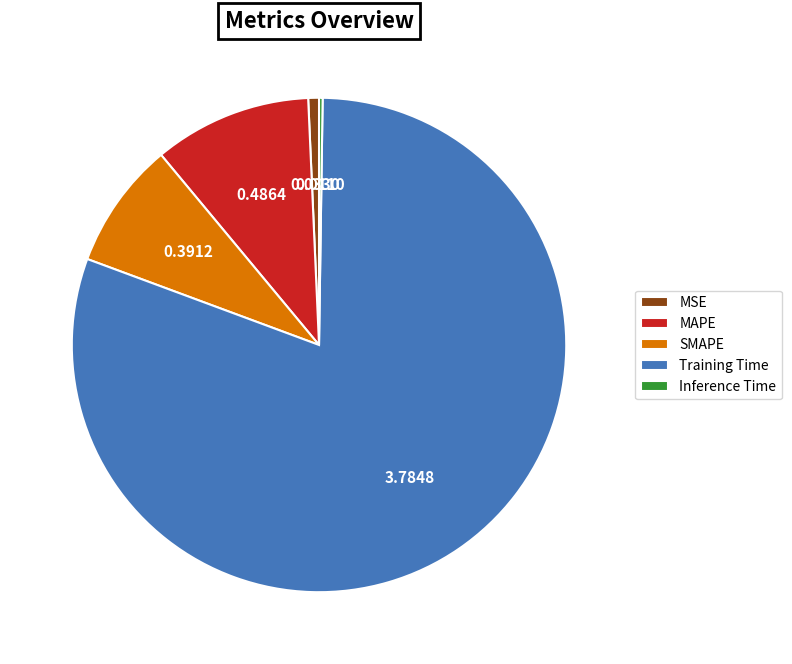

Which slice is the largest?

Training Time